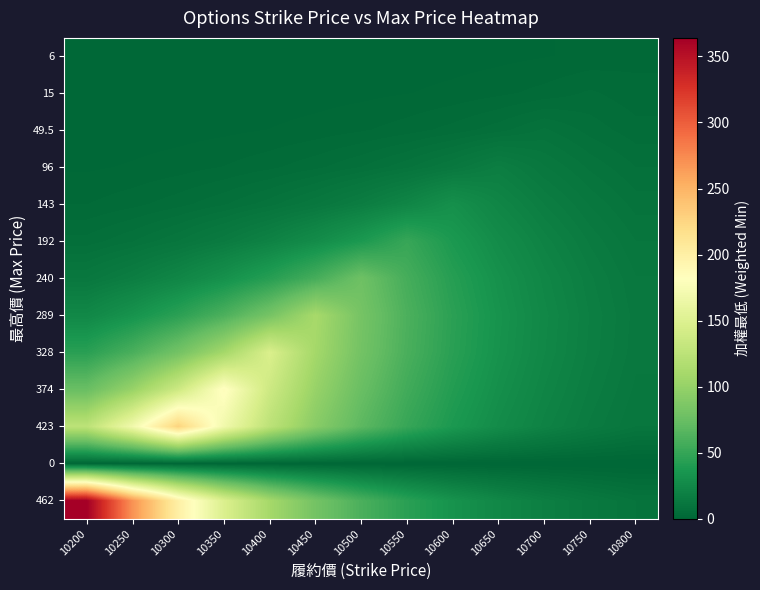

Reading right to left, list all the values displayed in this chart.

462: 10800=9.9	10750=13.4	10700=18.1	10650=24.5	10600=33.0	10550=44.6	10500=60.2	10450=81.2	10400=109.6	10350=148.0	10300=199.8	10250=269.7	10200=364.0
0: 10800=0.0	10750=0.0	10700=0.0	10650=0.0	10600=0.0	10550=0.0	10500=0.0	10450=0.0	10400=0.0	10350=0.0	10300=0.0	10250=0.0	10200=0.0
423: 10800=11.4	10750=15.3	10700=20.7	10650=27.9	10600=37.7	10550=50.9	10500=68.7	10450=92.7	10400=125.1	10350=168.9	10300=228.0	10250=168.9	10200=125.1
374: 10800=12.4	10750=16.8	10700=22.7	10650=30.6	10600=41.3	10550=55.7	10500=75.2	10450=101.5	10400=137.1	10350=185.0	10300=137.1	10250=101.5	10200=75.2
328: 10800=13.3	10750=18.0	10700=24.3	10650=32.8	10600=44.3	10550=59.8	10500=80.7	10450=108.9	10400=147.0	10350=108.9	10300=80.7	10250=59.8	10200=44.3
289: 10800=13.6	10750=18.3	10700=24.8	10650=33.4	10600=45.1	10550=60.9	10500=82.2	10450=111.0	10400=82.2	10350=60.9	10300=45.1	10250=33.4	10200=24.8
240: 10800=12.9	10750=17.4	10700=23.5	10650=31.7	10600=42.8	10550=57.8	10500=78.0	10450=57.8	10400=42.8	10350=31.7	10300=23.5	10250=17.4	10200=12.9
192: 10800=11.4	10750=15.4	10700=20.7	10650=28.0	10600=37.8	10550=51.0	10500=37.8	10450=28.0	10400=20.7	10350=15.4	10300=11.4	10250=8.4	10200=6.2
143: 10800=9.3	10750=12.6	10700=17.0	10650=23.0	10600=31.0	10550=23.0	10500=17.0	10450=12.6	10400=9.3	10350=6.9	10300=5.1	10250=3.8	10200=2.8
96: 10800=7.1	10750=9.6	10700=13.0	10650=17.5	10600=13.0	10550=9.6	10500=7.1	10450=5.3	10400=3.9	10350=2.9	10300=2.1	10250=1.6	10200=1.2
49.5: 10800=4.8	10750=6.5	10700=8.8	10650=6.5	10600=4.8	10550=3.6	10500=2.7	10450=2.0	10400=1.5	10350=1.1	10300=0.8	10250=0.6	10200=0.4
15: 10800=3.3	10750=4.5	10700=3.3	10650=2.5	10600=1.8	10550=1.4	10500=1.0	10450=0.7	10400=0.6	10350=0.4	10300=0.3	10250=0.2	10200=0.2
6: 10800=2.4	10750=1.8	10700=1.3	10650=1.0	10600=0.7	10550=0.5	10500=0.4	10450=0.3	10400=0.2	10350=0.2	10300=0.1	10250=0.1	10200=0.1